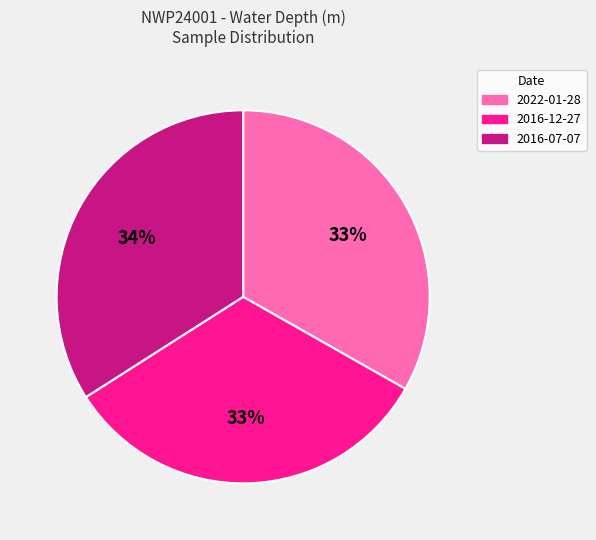

Is there any slice that represents more than half of the pie?

No